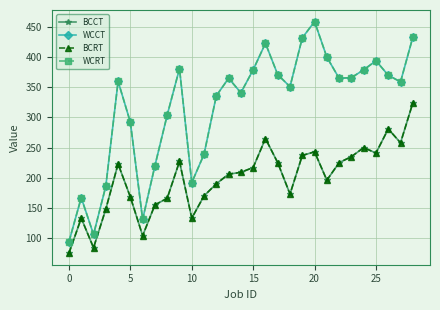

Reading right to left, extract all data points from this chart.

BCCT: 324	258	281	241	250	235	225	196	243	237	173	225	265	217	209	206	190	170	133	227	166	155	104	168	223	148	84	133	75
WCCT: 433	359	370	394	379	366	365	400	459	432	351	371	423	379	341	365	336	239	192	381	304	220	131	292	360	186	106	167	94
BCRT: 324	258	281	241	250	235	225	196	243	237	173	225	265	217	209	206	190	170	133	227	166	155	104	168	223	148	84	133	75
WCRT: 433	359	370	394	379	366	365	400	459	432	351	371	423	379	341	365	336	239	192	381	304	220	131	292	360	186	106	167	94